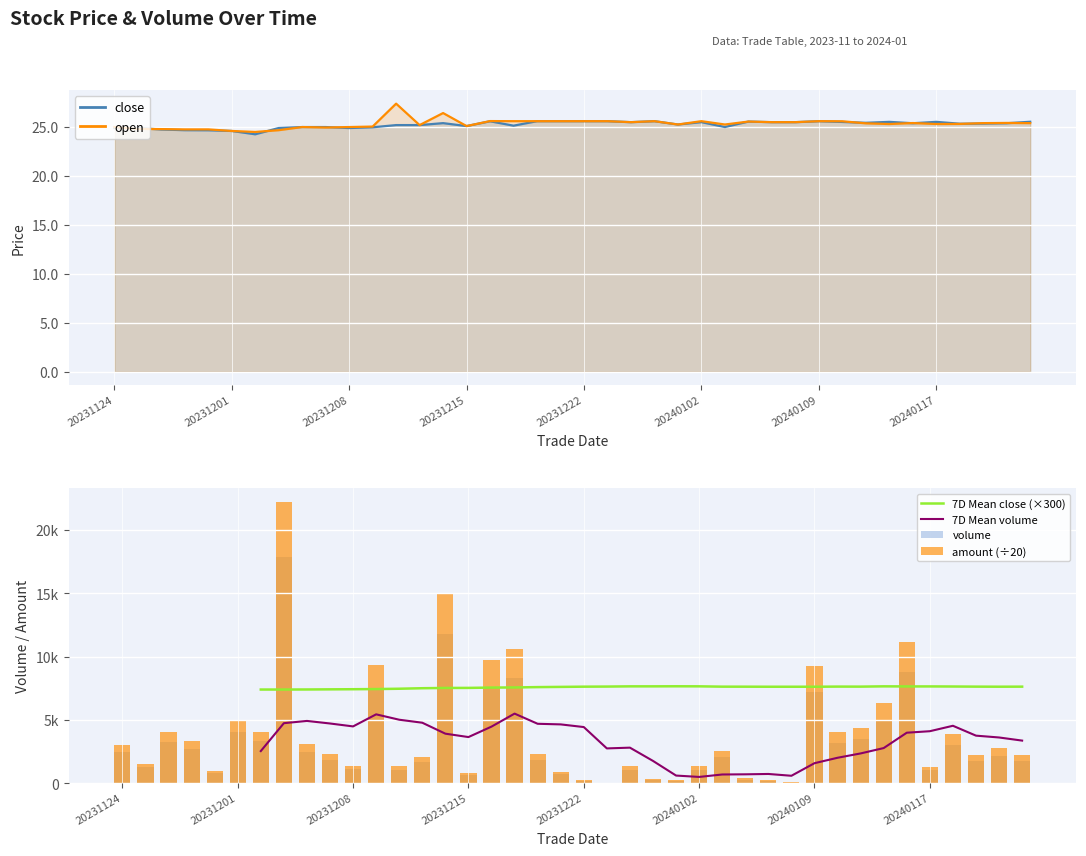

What is the average value of the volume series?

3125.6